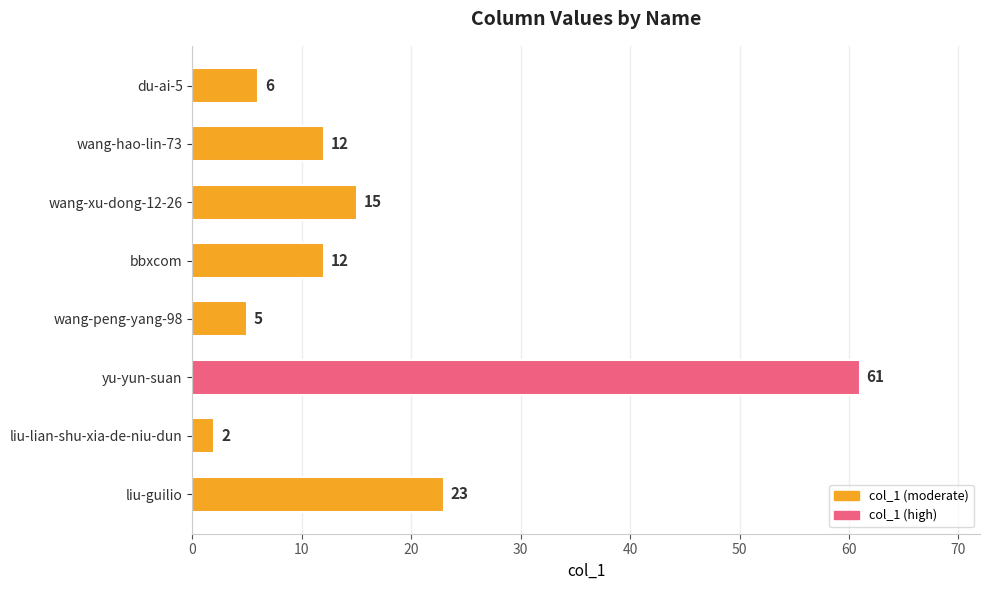

What is the smallest value displayed?

2